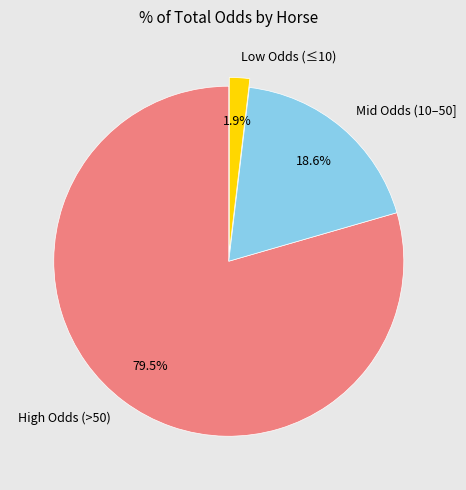

Between Low Odds (≤10) and High Odds (>50), which is larger?

High Odds (>50)